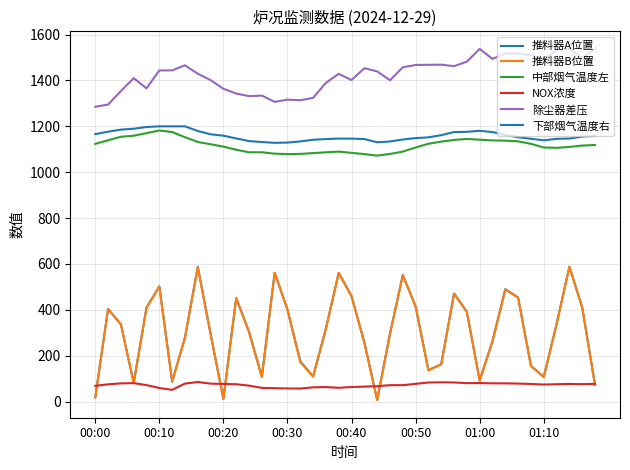

At which category is the sum across all series the highest?

37